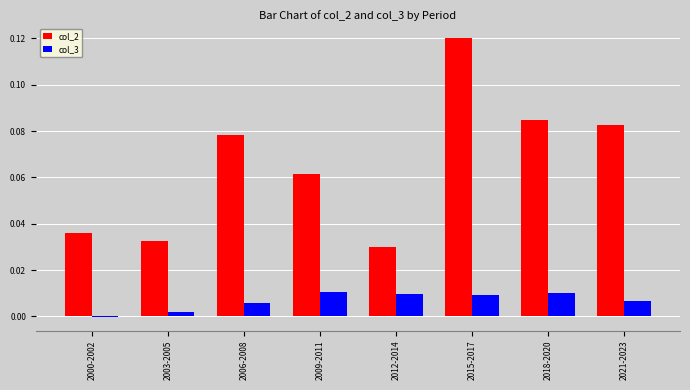

The col_2 series shows 0.0 at 2000-2002. True or false?

True